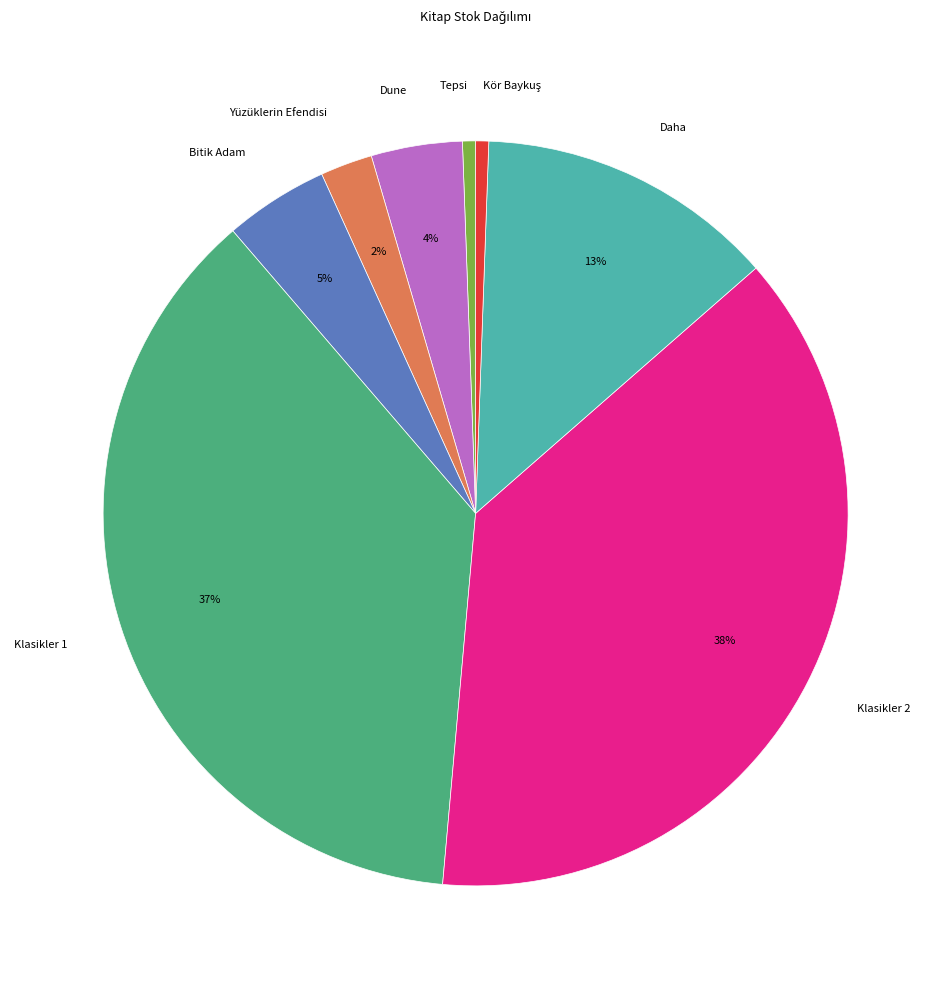

Which slice is the largest?

Klasikler 2